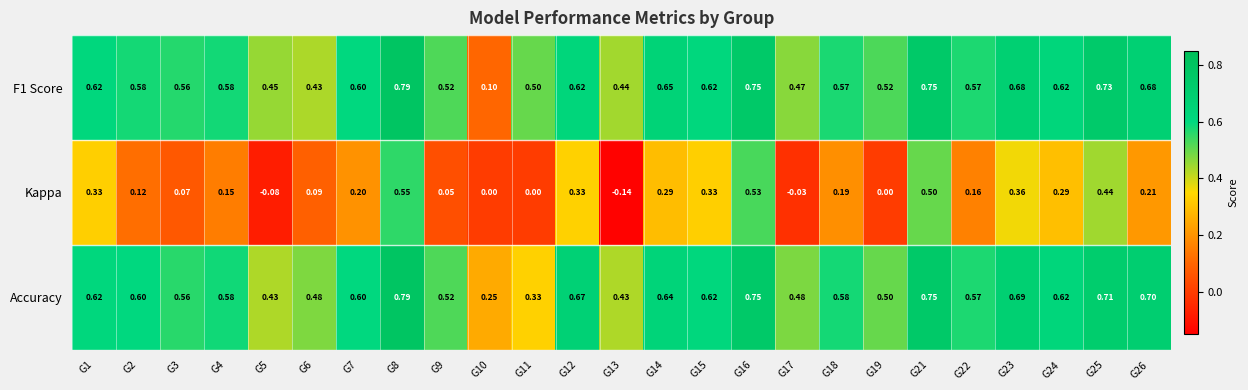

Is the value of F1 Score at G17 greater than the value of Kappa at G2?

Yes